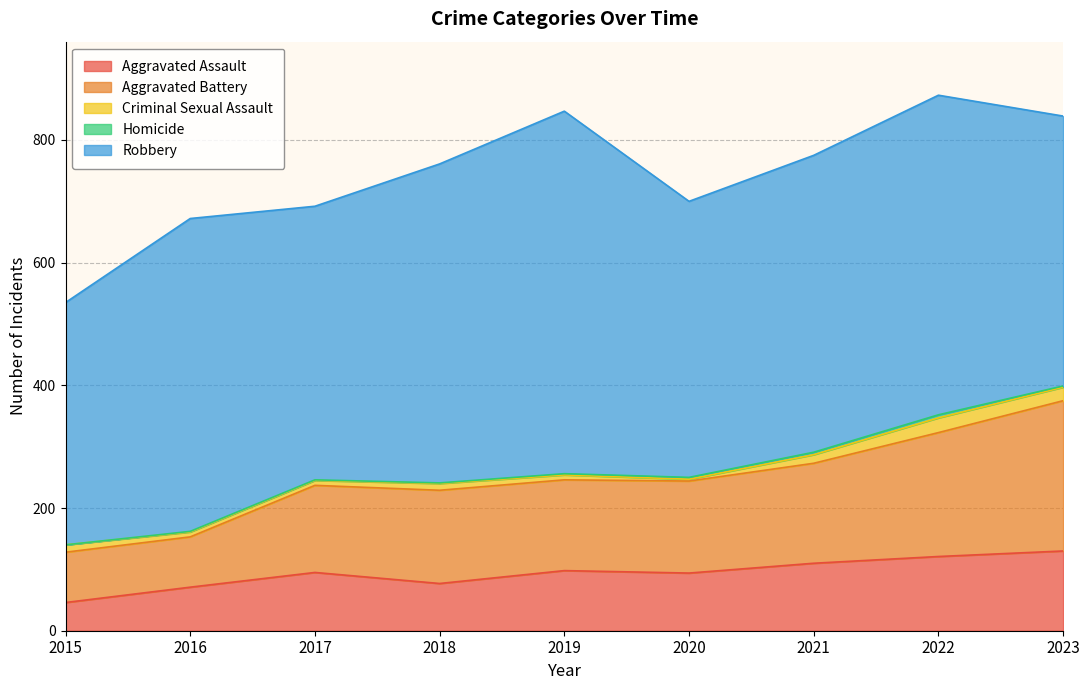

Is it true that Aggravated Assault equals 32 at 2021?

False